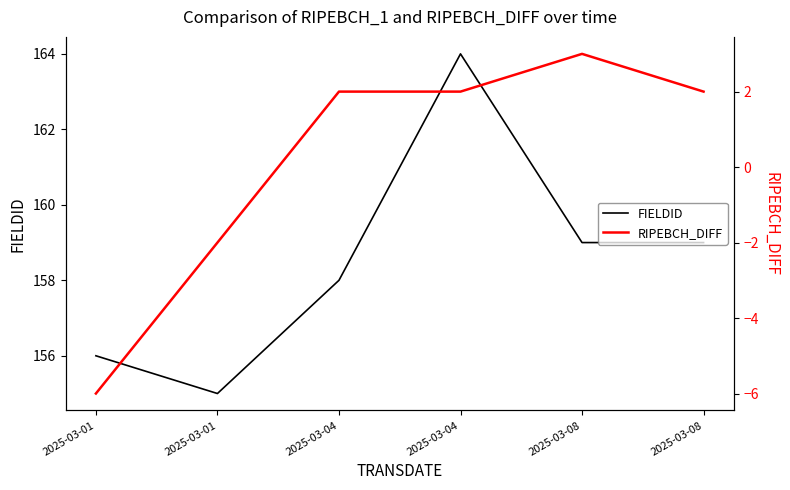

True or false: FIELDID has a value of 159 at 2025-03-08.

True